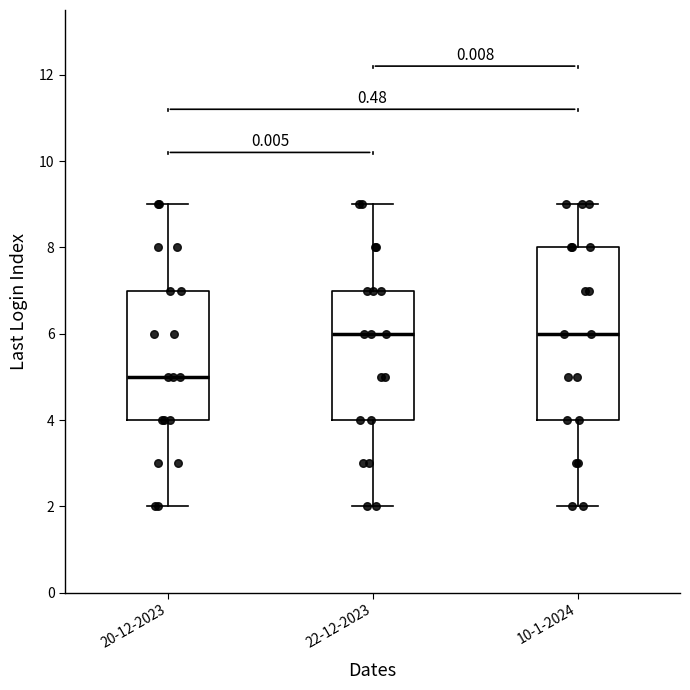

Reading left to right, read every box against the y-axis: the position of its median line, the range the box covers, and the ends of its whiskers. The values are not printed on the chart, so give them approximately, as read against the axis.

20-12-2023: median 5, box 4 to 7, whiskers 2 to 9
22-12-2023: median 6, box 4 to 7, whiskers 2 to 9
10-1-2024: median 6, box 4 to 8, whiskers 2 to 9